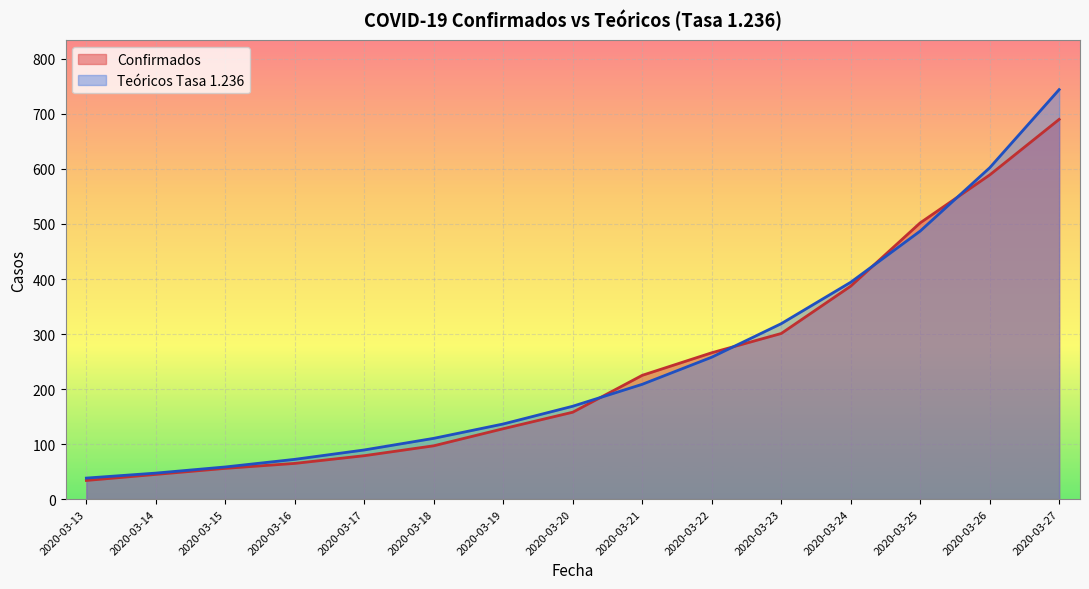

At which category is the sum across all series the highest?

2020-03-27